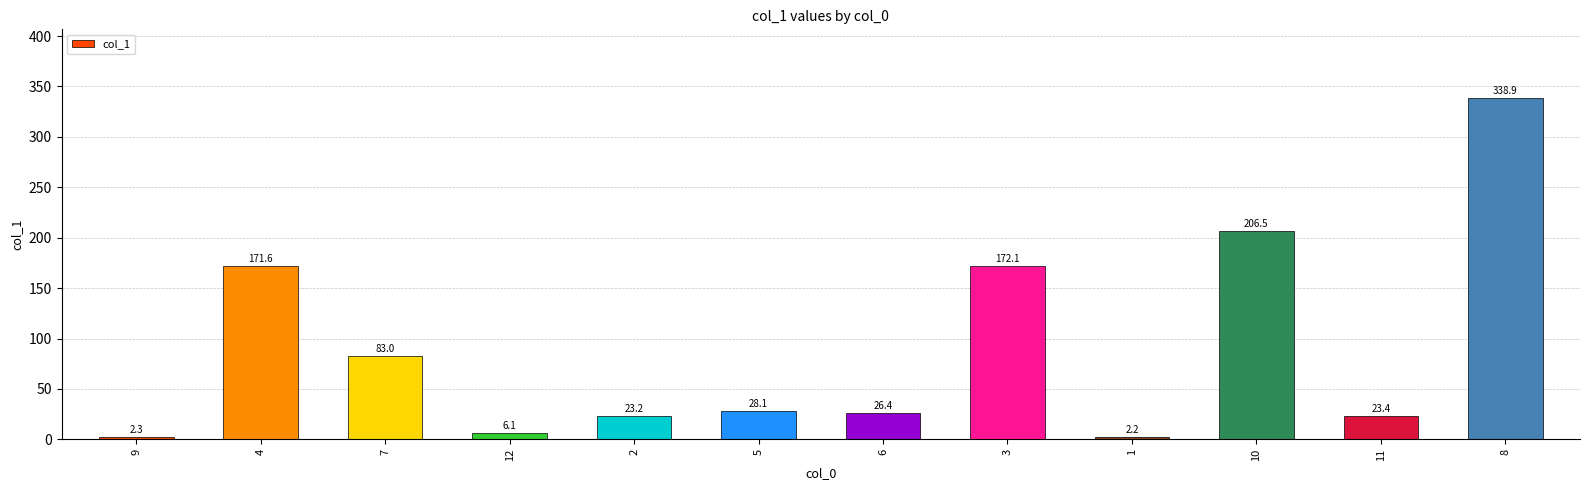

Count the number of data series in this chart.

1